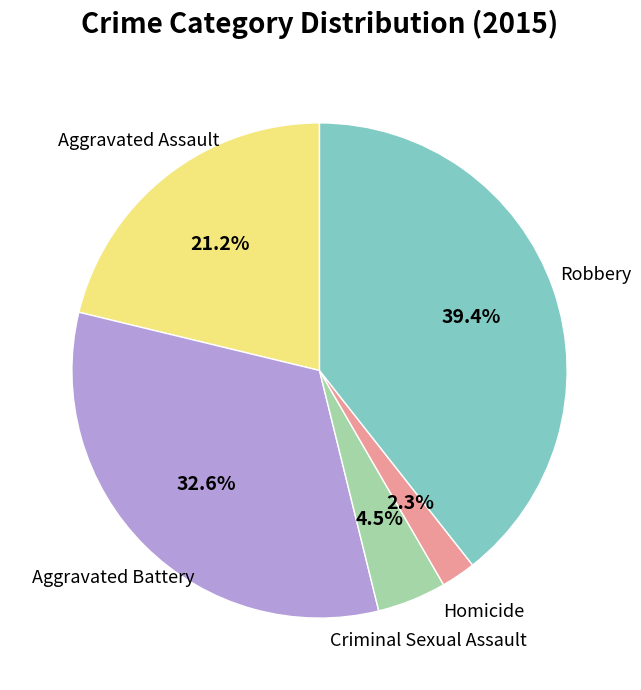

To the nearest percent, what is the average slice percentage?

20%